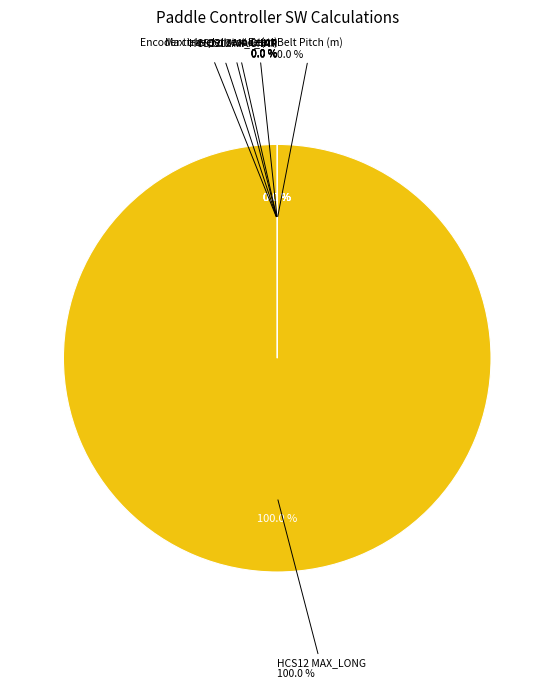

Which slice is the smallest?

Belt Pitch (m)